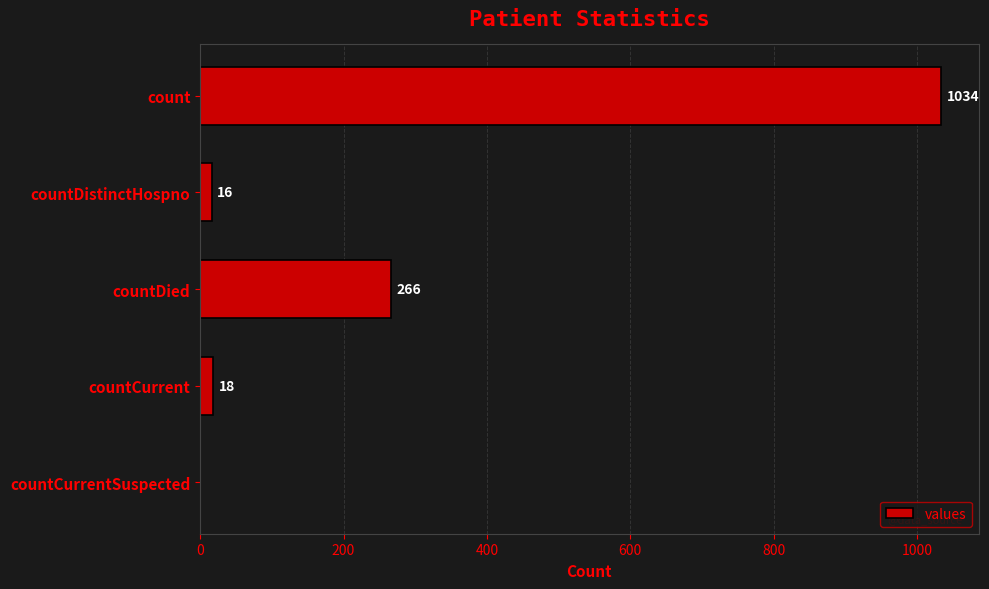

Is it true that the value at countCurrentSuspected is 569?

False